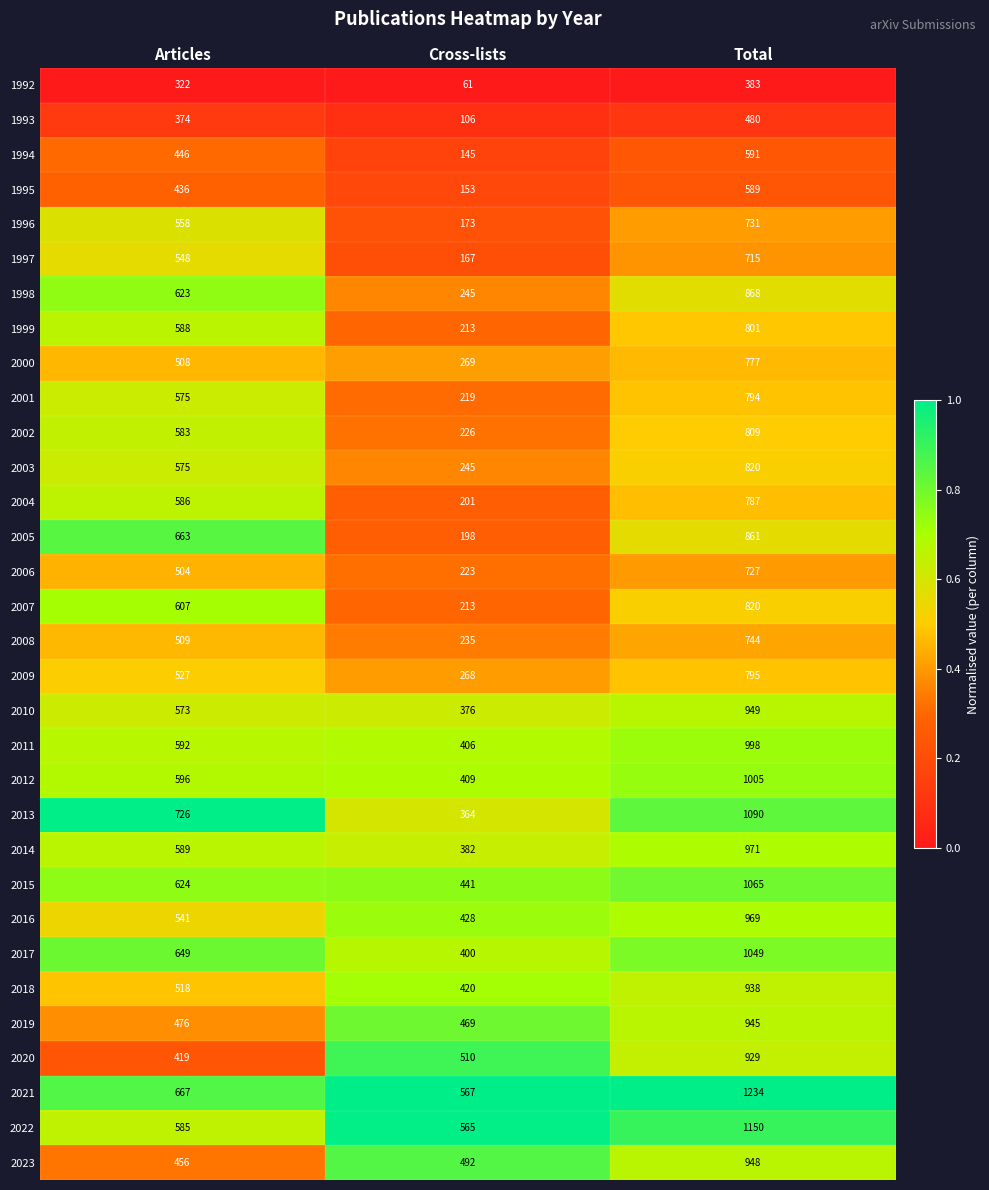

Is the value of 1998 at Articles greater than the value of 1997 at Articles?

Yes